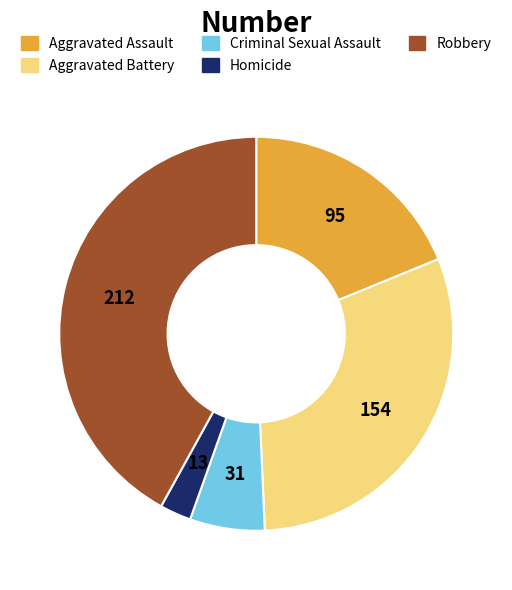

How many slices are in this pie chart?

5